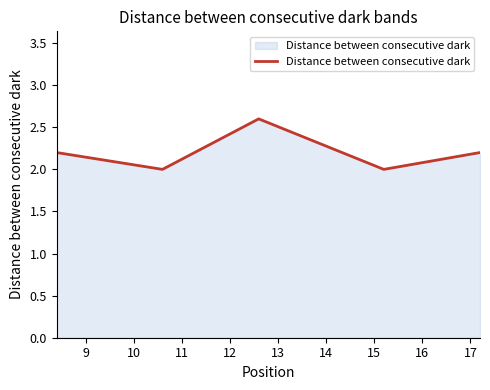

True or false: the data has more than 0 interior local peaks.

True